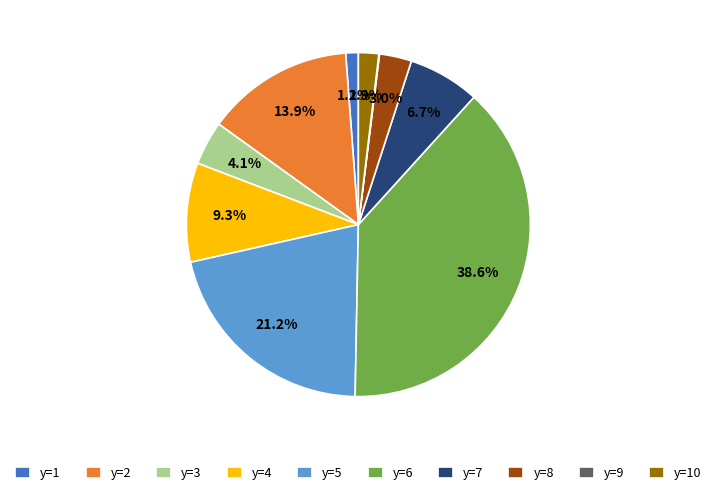

Is there any slice that represents more than half of the pie?

No